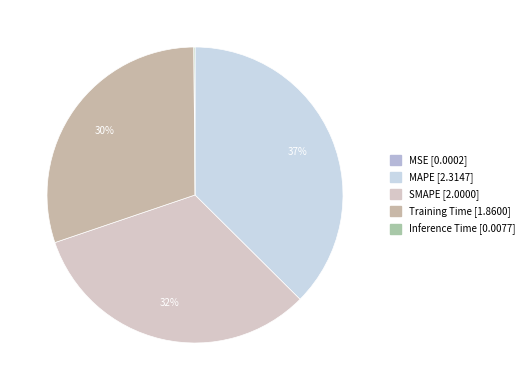

Combined, do Training Time and SMAPE account for over 50%?

Yes